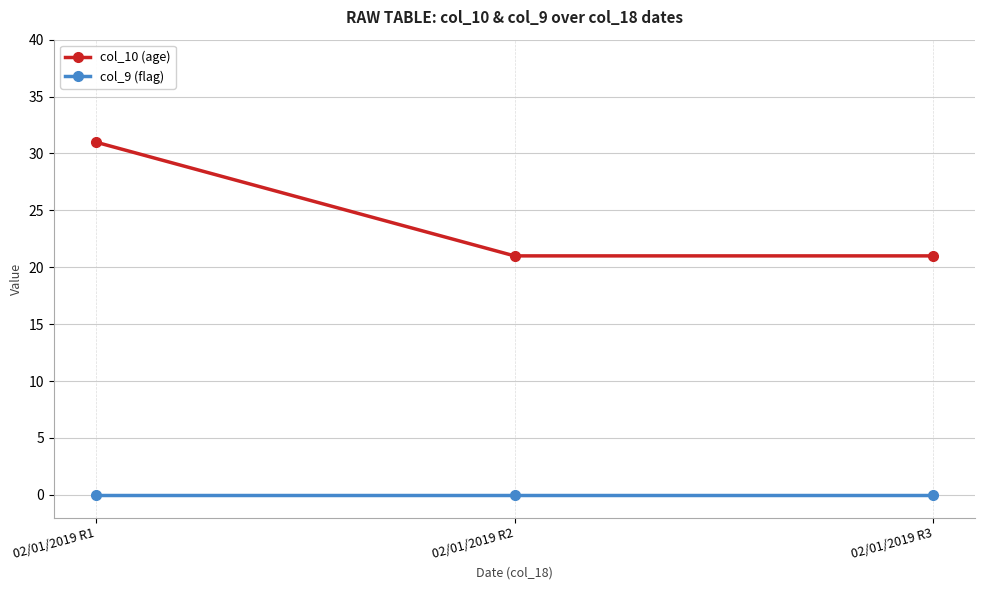

Between 02/01/2019 R1 and 02/01/2019 R3, which series saw the biggest shift?

col_10 (age)